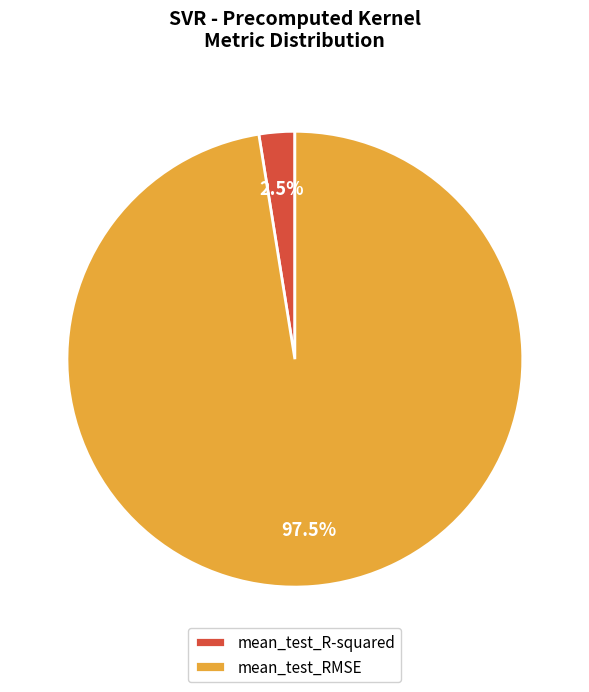

How many slices are in this pie chart?

2